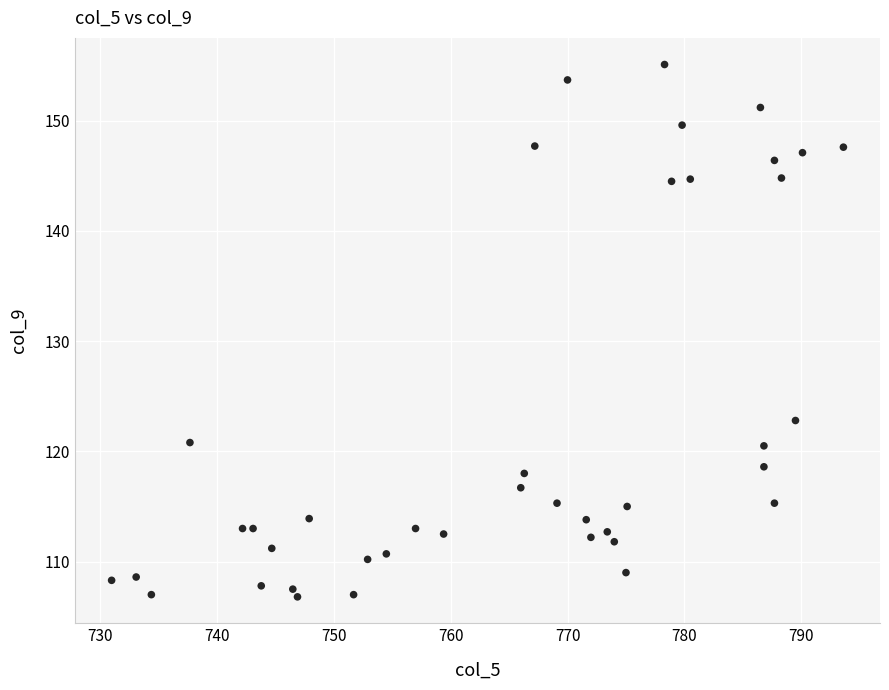

What Y value in the scatter plot is closest to 130?

122.8